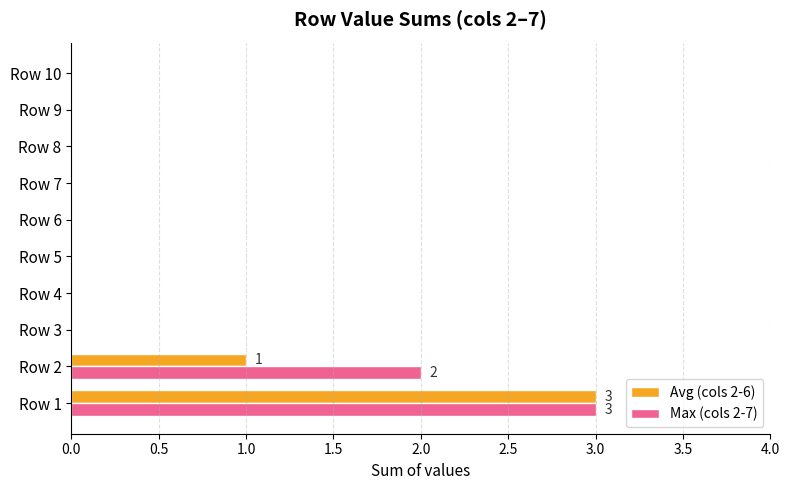

At which category is the sum across all series the highest?

Row 1